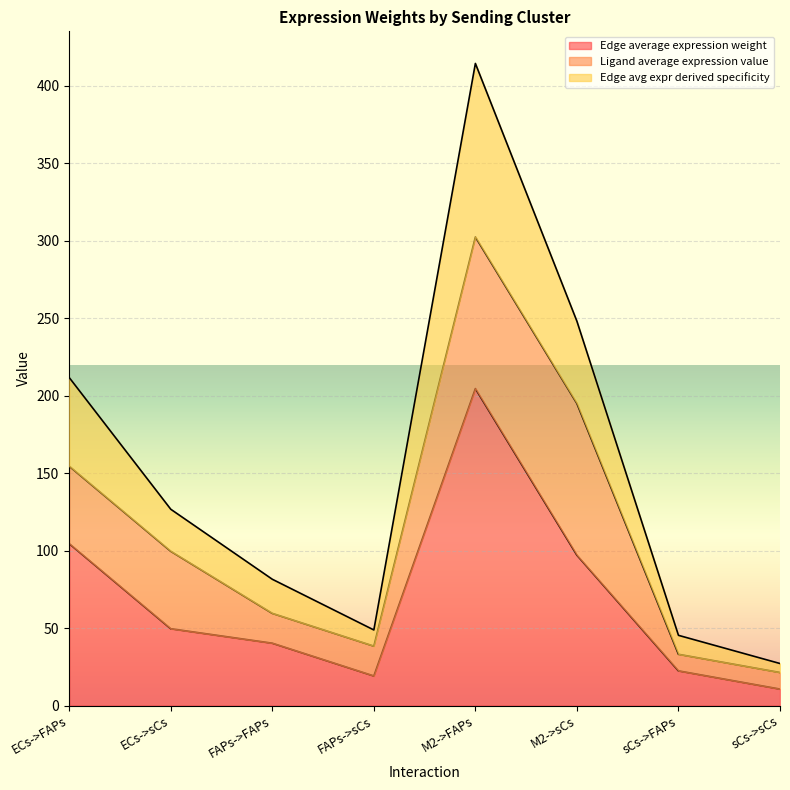

What are all the series names shown in the legend?

Edge average expression weight, Ligand average expression value, Edge avg expr derived specificity